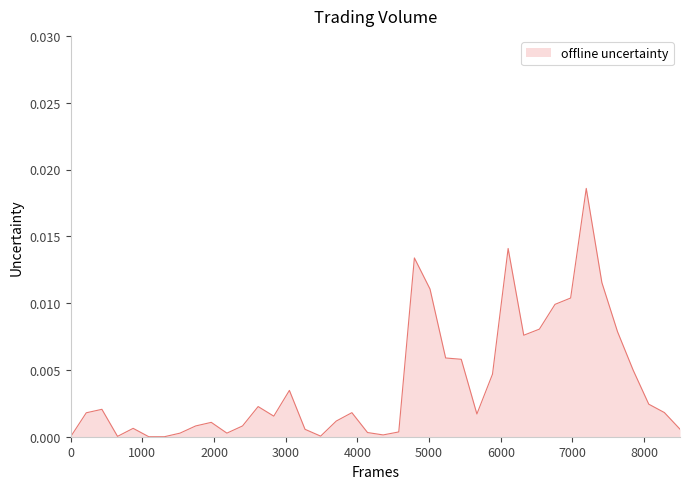

Does the chart have visible grid lines?

No